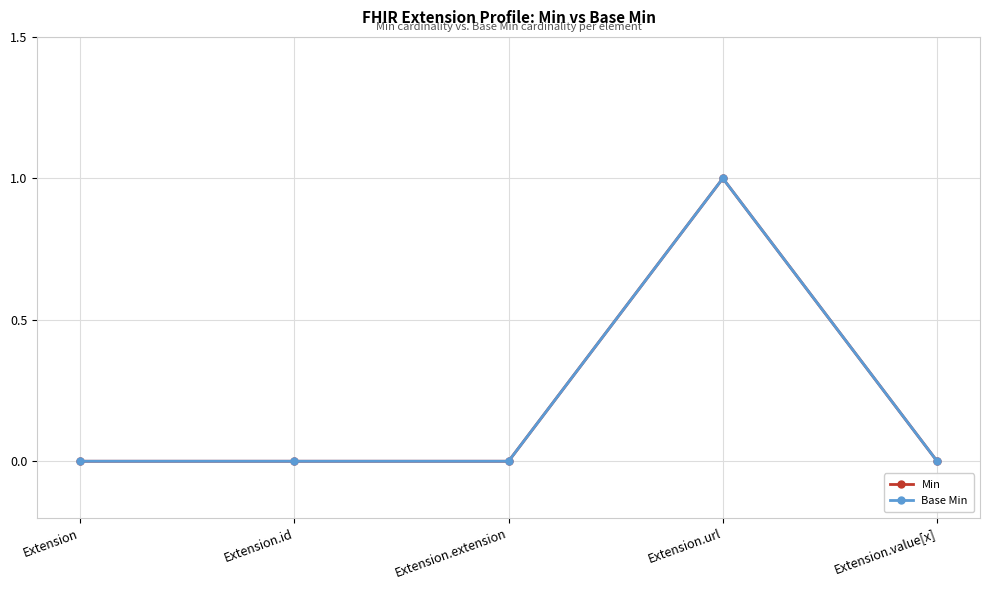

Is this an area chart (filled region under the line)?

No